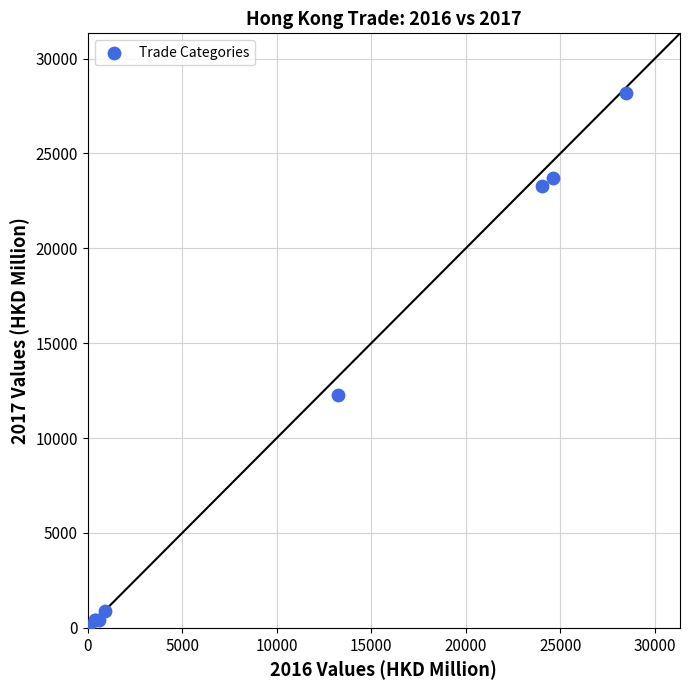

What Y value in the scatter plot is closest to 14104?

12254.4